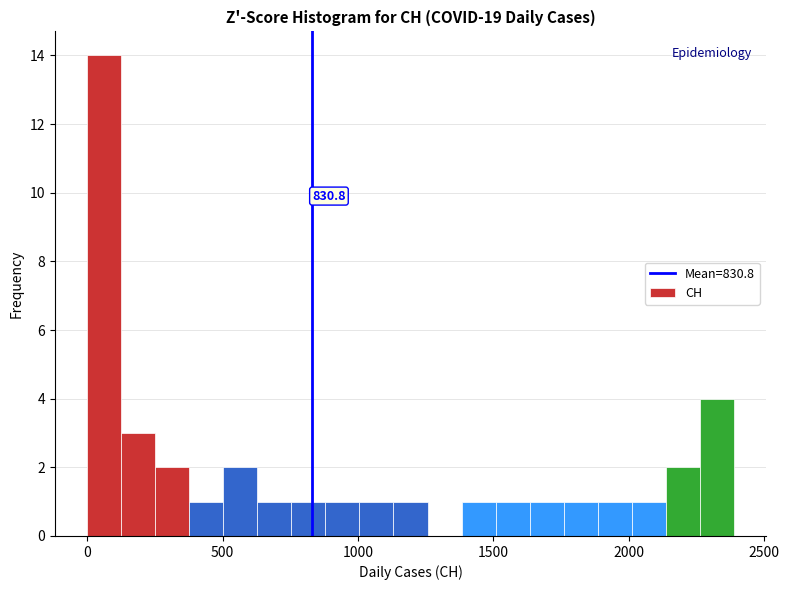

Read against the x-axis, roughly where is the centre of the tallest bar?

50